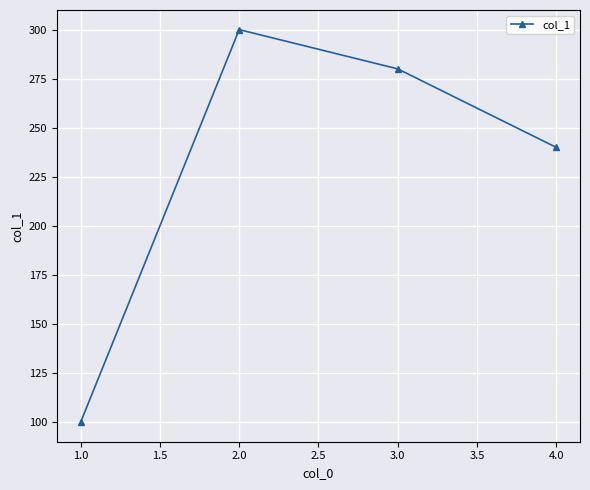

Where does the data first go above 280?

2.0